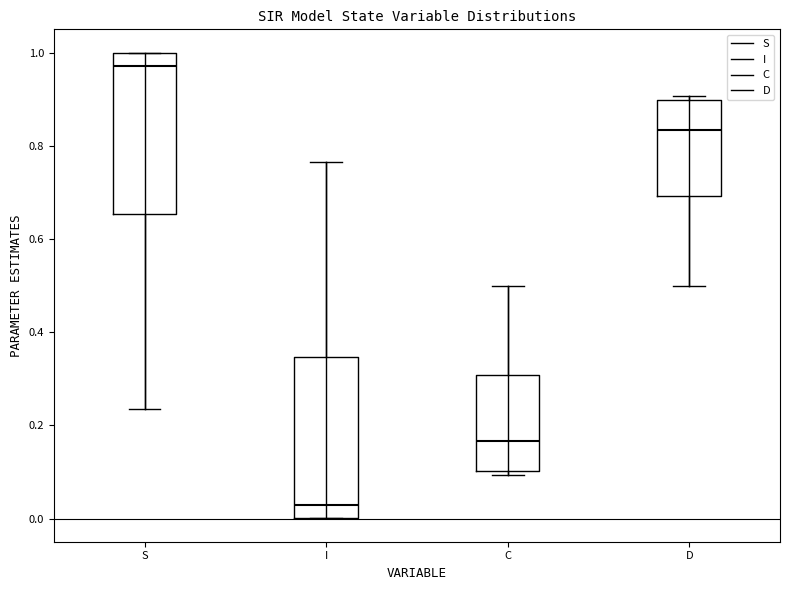

Where is the lower edge of the box for D on the y-axis? The values are not printed on the chart, so give them approximately, as read against the axis.

0.70